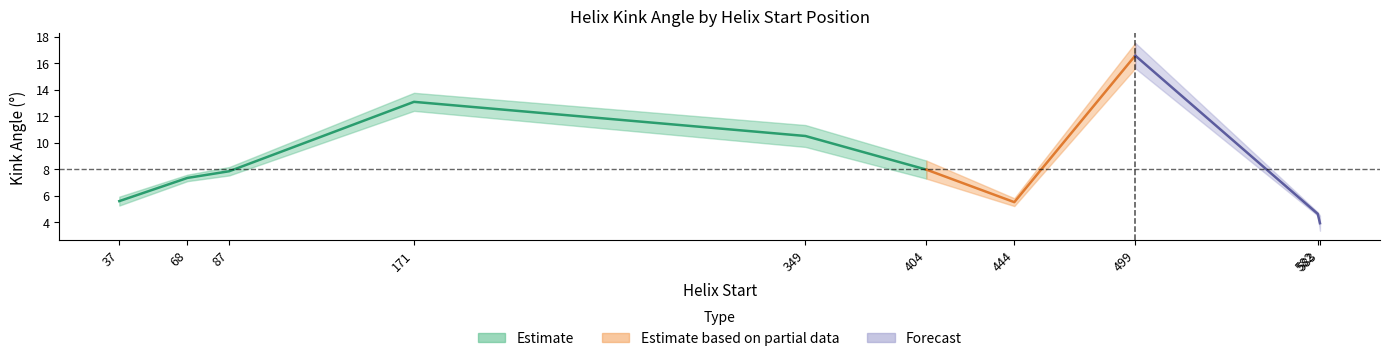

Reading right to left, what are all the values shown in this chart?

Kink_Angle_A: 3.4	4.5	15.6	5.2	7.3	11.3	13.8	7.5	7.6	5.3
Kink_Angle_B: 4.5	4.8	17.5	5.8	8.7	9.7	12.4	8.2	7.1	5.9